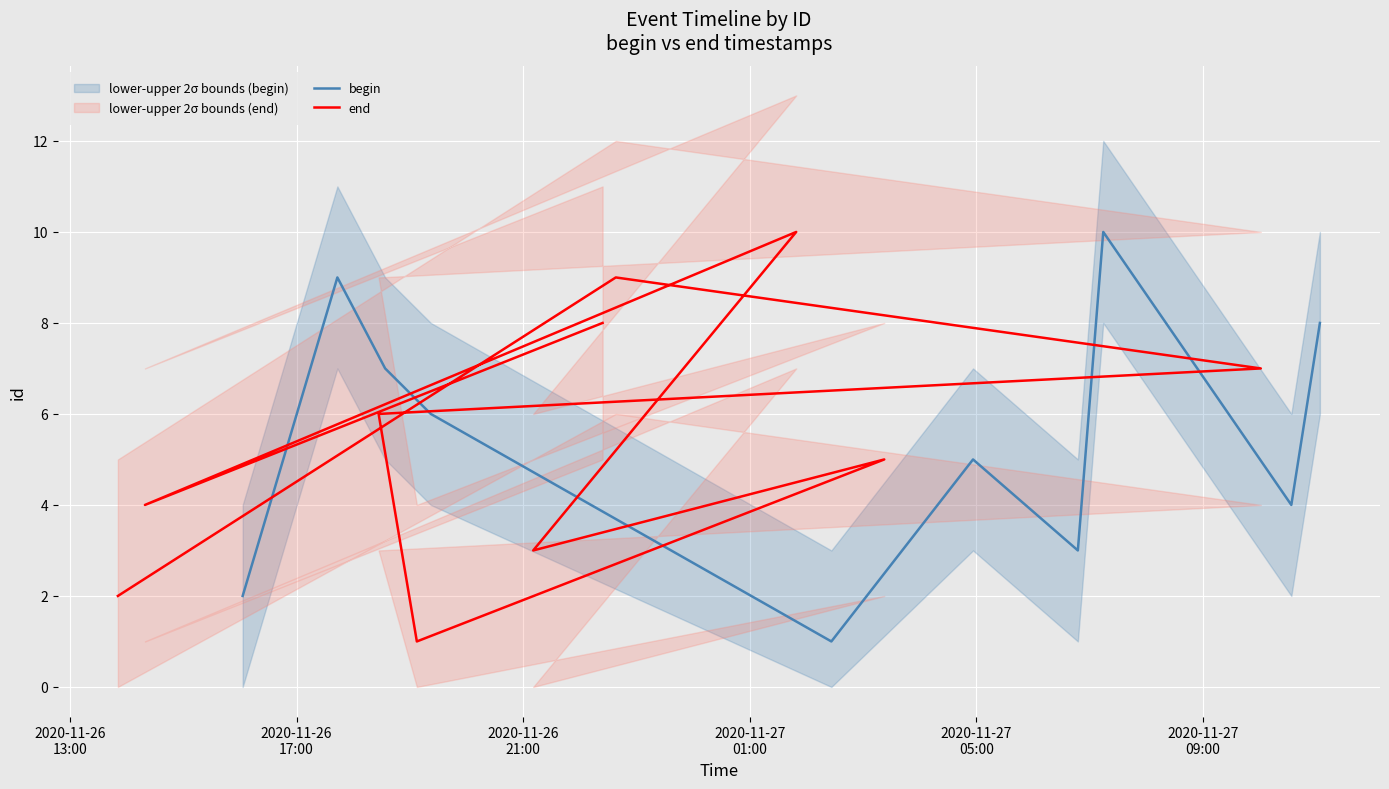

What is the maximum value for begin?

10